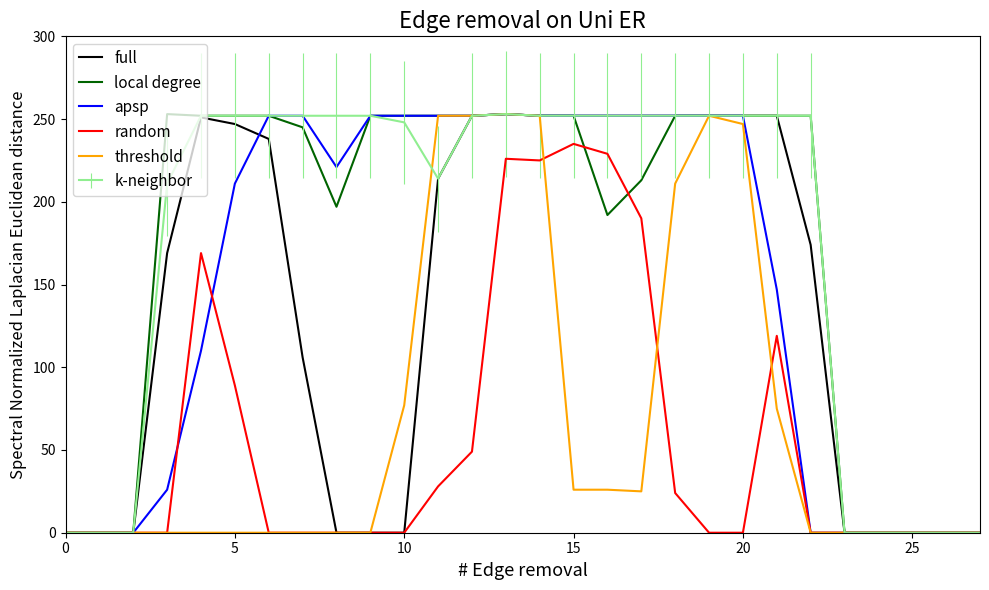

What is the maximum value shown in the chart?

253